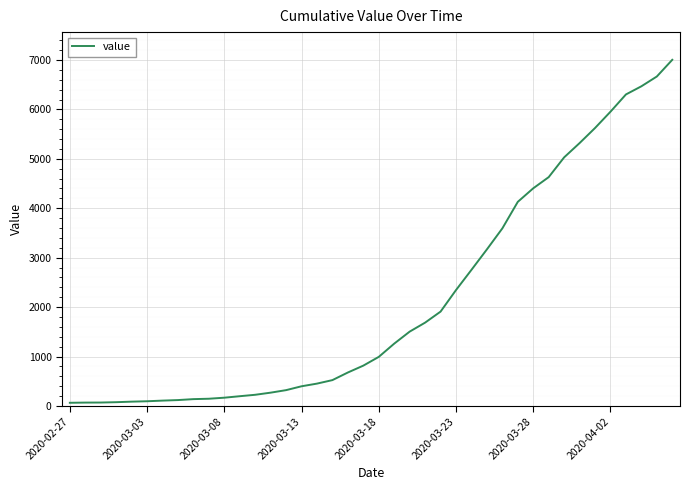

What is the minimum value shown in the chart?

64